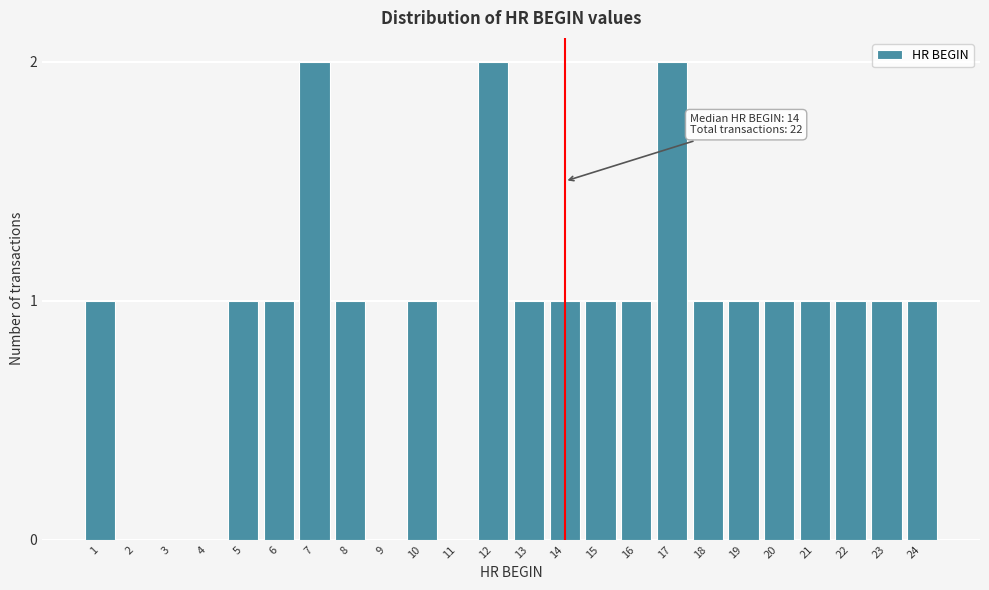

Reading left to right, what are all the values shown in this chart?

1=1	2=0	3=0	4=0	5=1	6=1	7=2	8=1	9=0	10=1	11=0	12=2	13=1	14=1	15=1	16=1	17=2	18=1	19=1	20=1	21=1	22=1	23=1	24=1